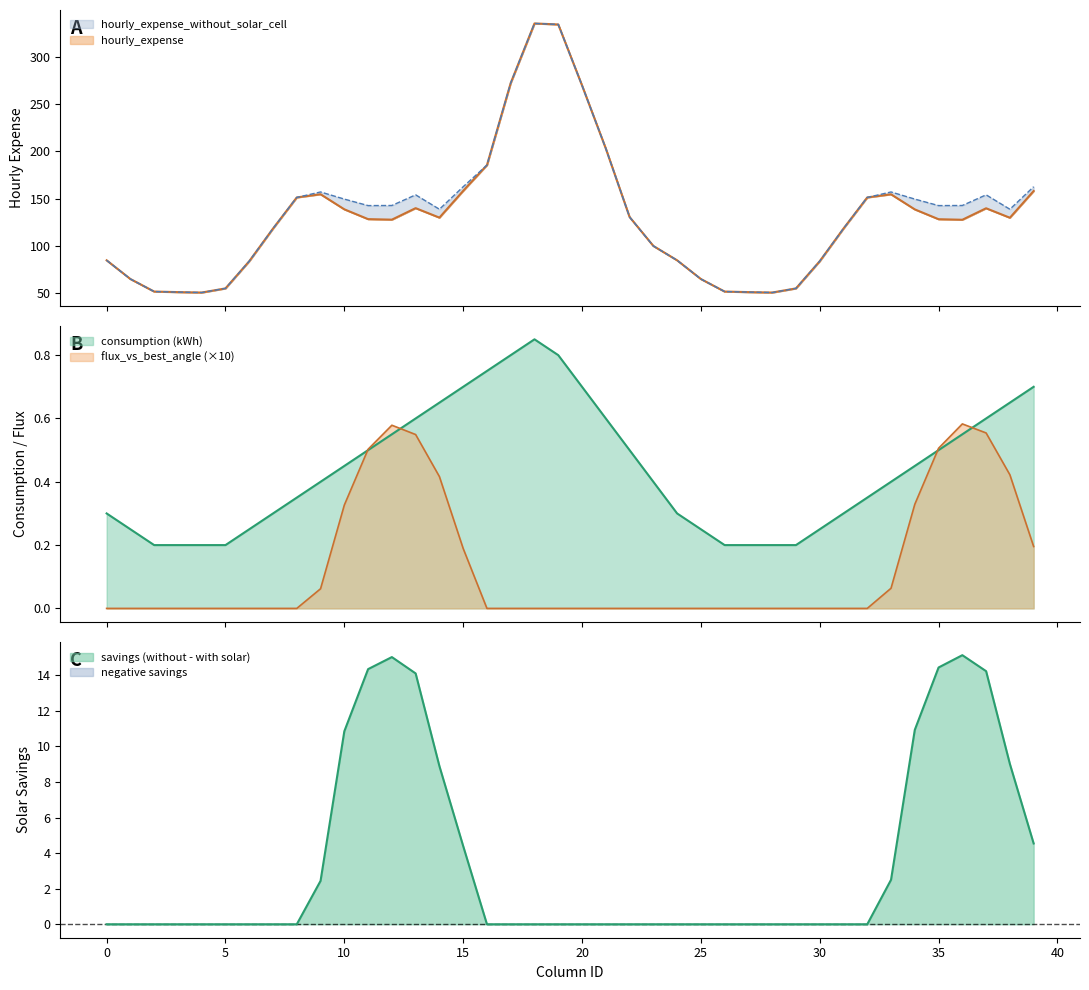

The value of consumption (kWh) at 3 is 0.2. True or false?

True